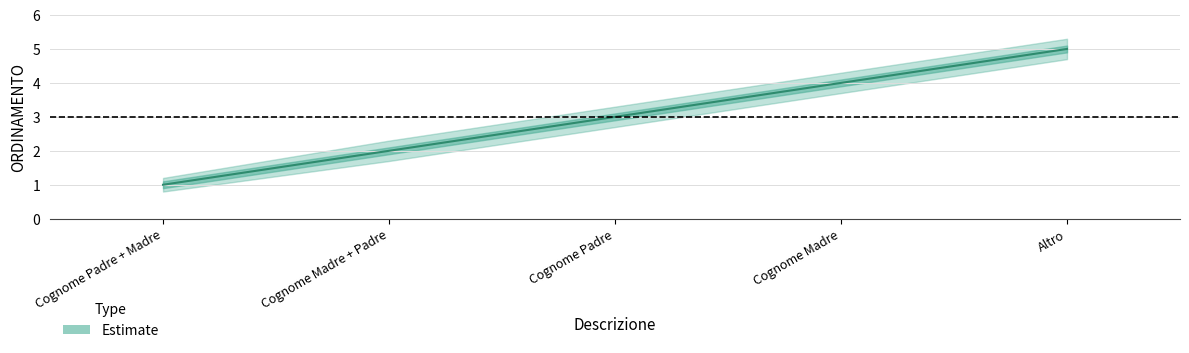

True or false: lower and center cross at least once.

False